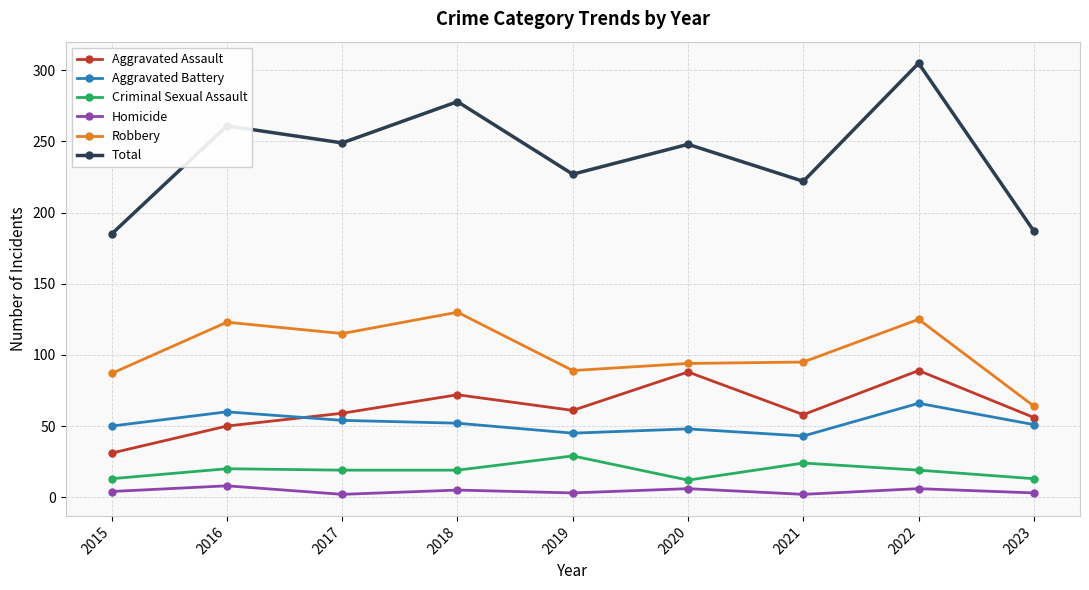

Does the chart display data point markers on the line(s)?

Yes